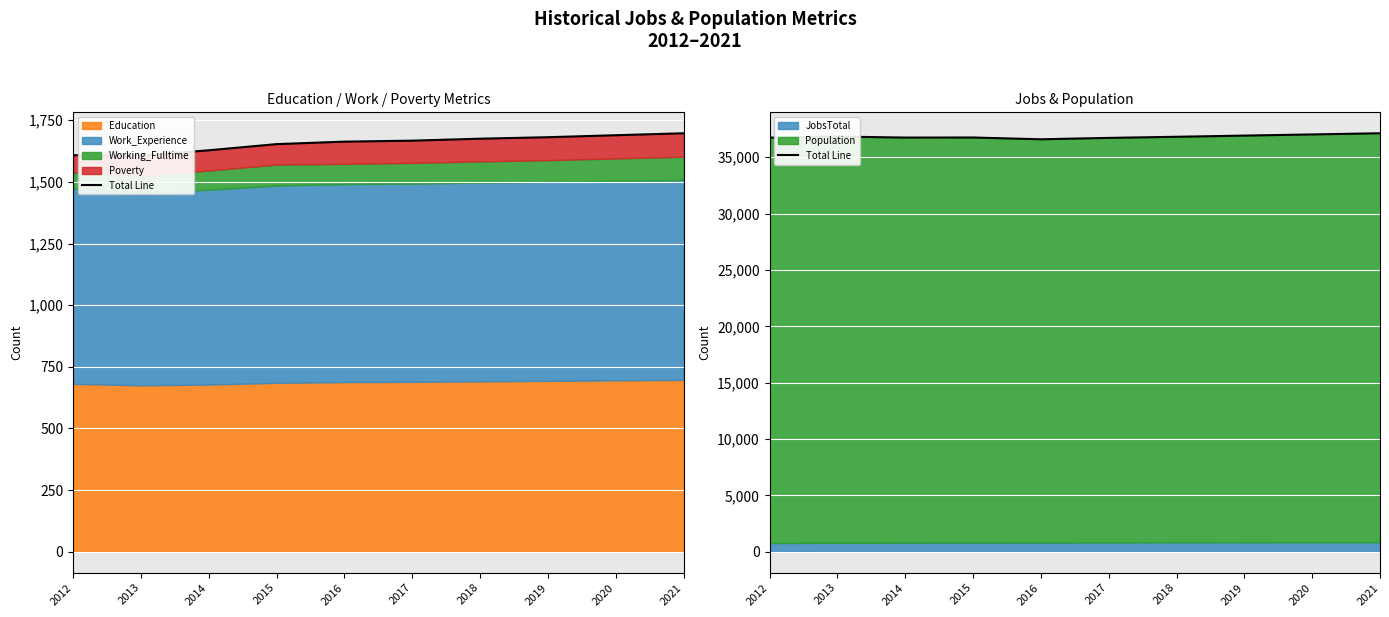

Rank the categories by value from highest to lowest.

2021, 2020, 2019, 2013, 2018, 2015, 2014, 2012, 2017, 2016